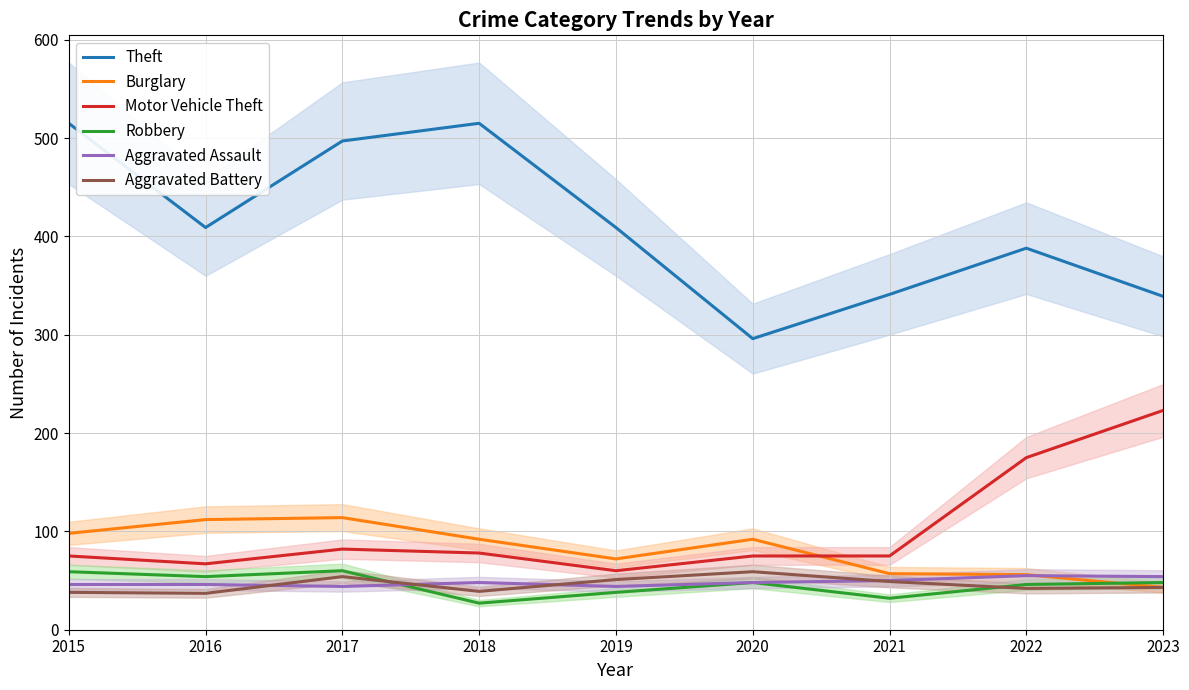

What is the difference between the maximum and second lowest values in the Aggravated Battery series?

21